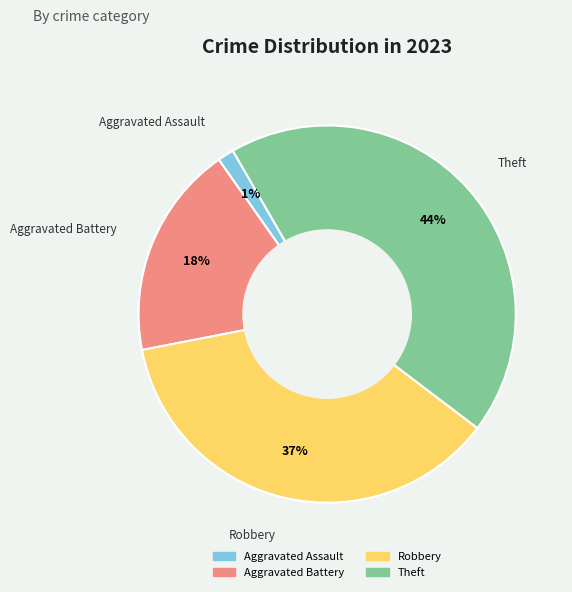

Rank the categories by value from lowest to highest.

Aggravated Assault, Aggravated Battery, Robbery, Theft